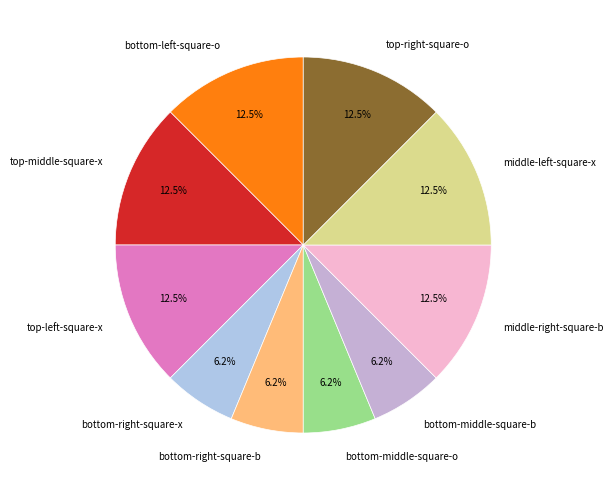

Is there any slice that represents more than half of the pie?

No